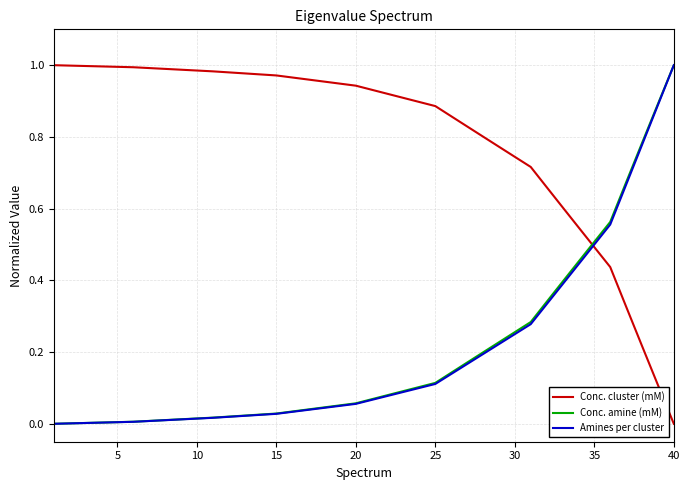

Which series has the largest total across all categories?

Conc. cluster (mM)